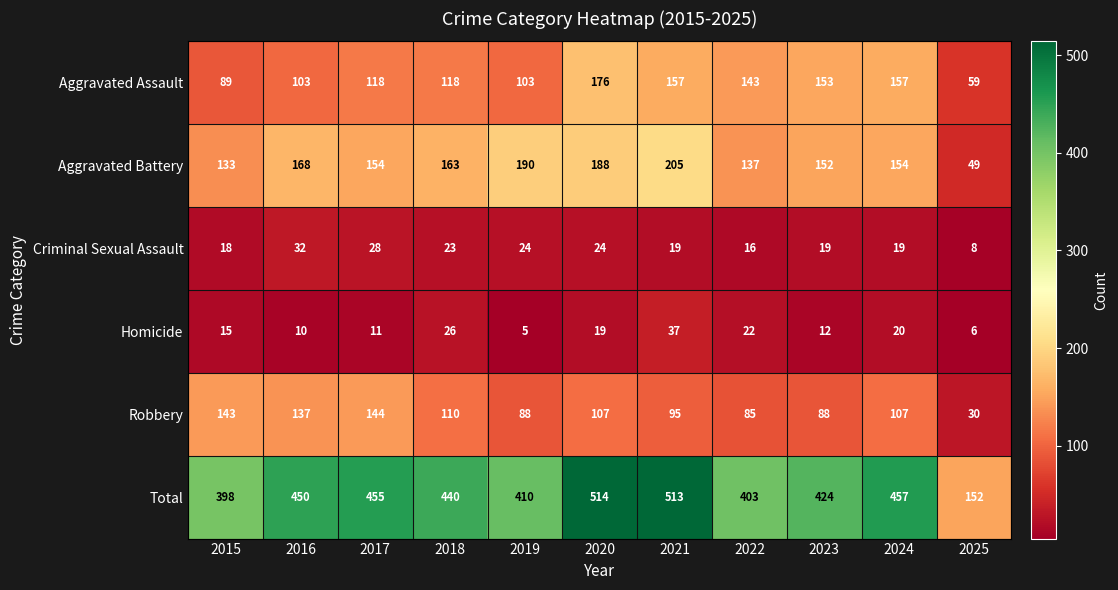

Between 2017 and 2019, which series saw the biggest shift?

Robbery